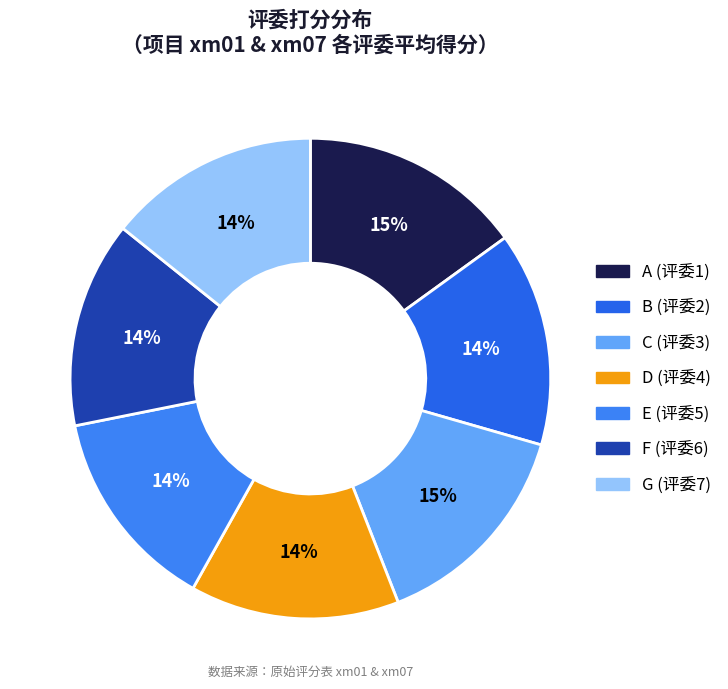

True or false: A (评委1) accounts for 8% of the total.

False